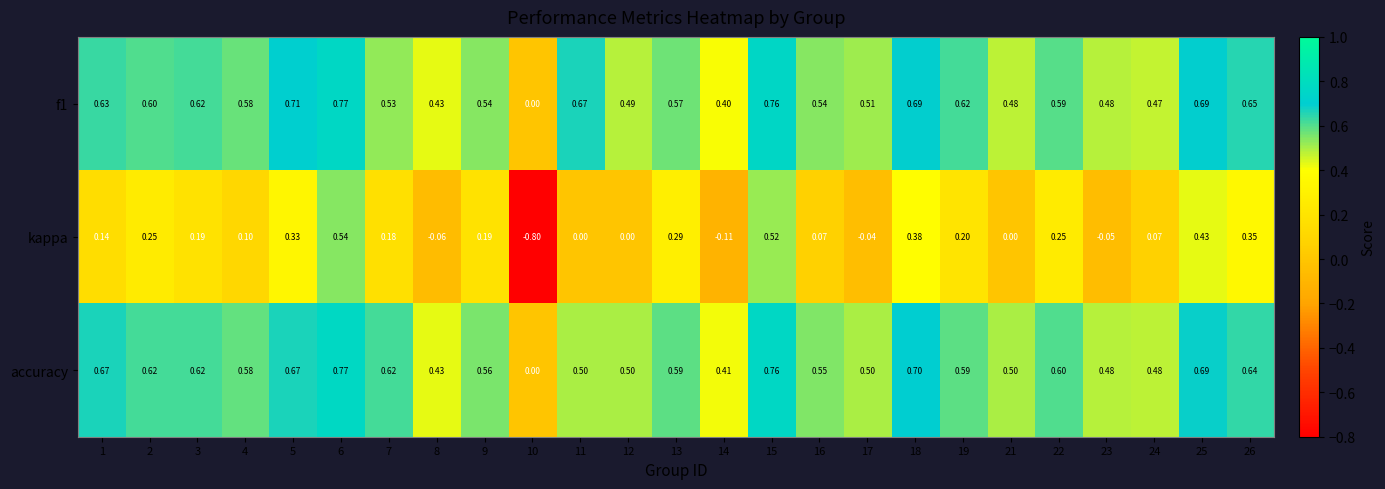

Is the value of kappa at 23 greater than the value of f1 at 26?

No